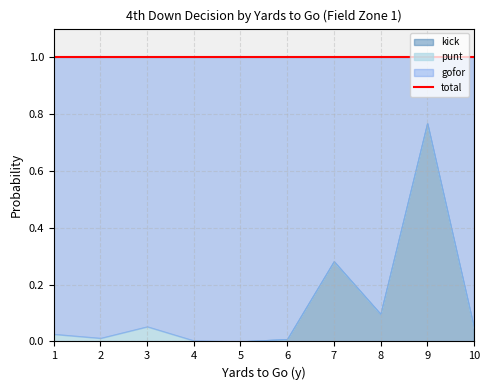

List the labels in order of punt value, largest first.

3, 1, 2, 4, 5, 6, 7, 8, 9, 10